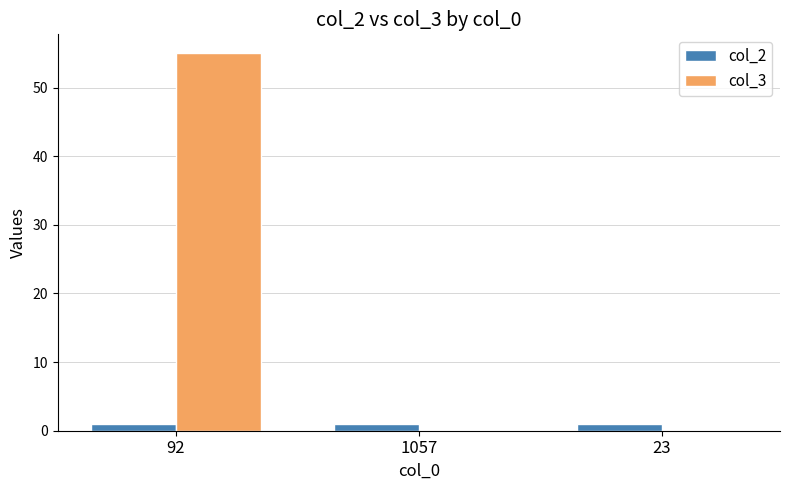

Reading left to right, transcribe all the data shown in this chart.

col_2: 92=1	1057=1	23=1
col_3: 92=55	1057=0	23=0